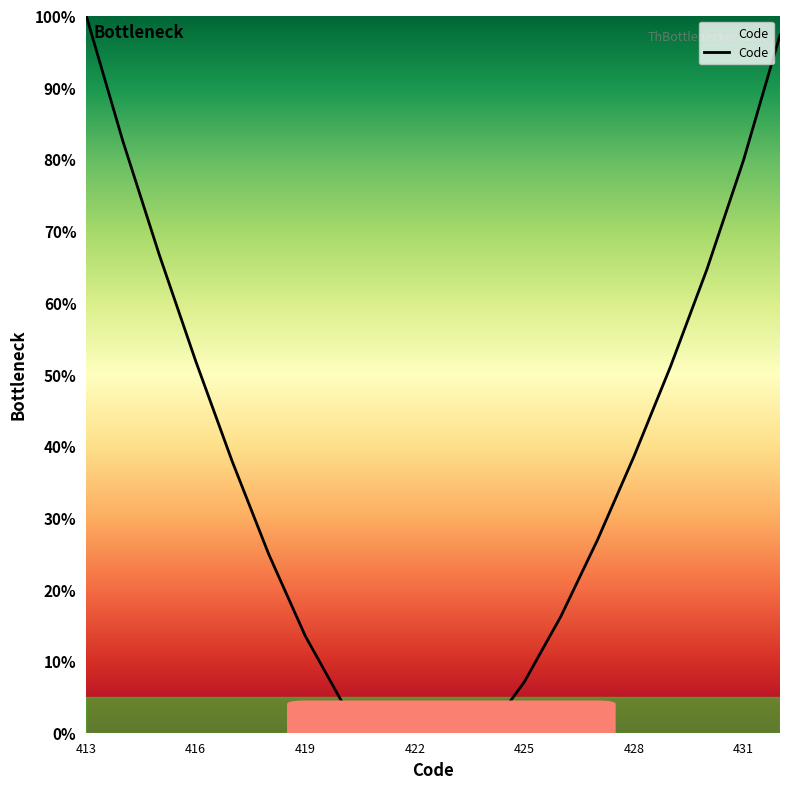

Count the number of categories in the chart.

20